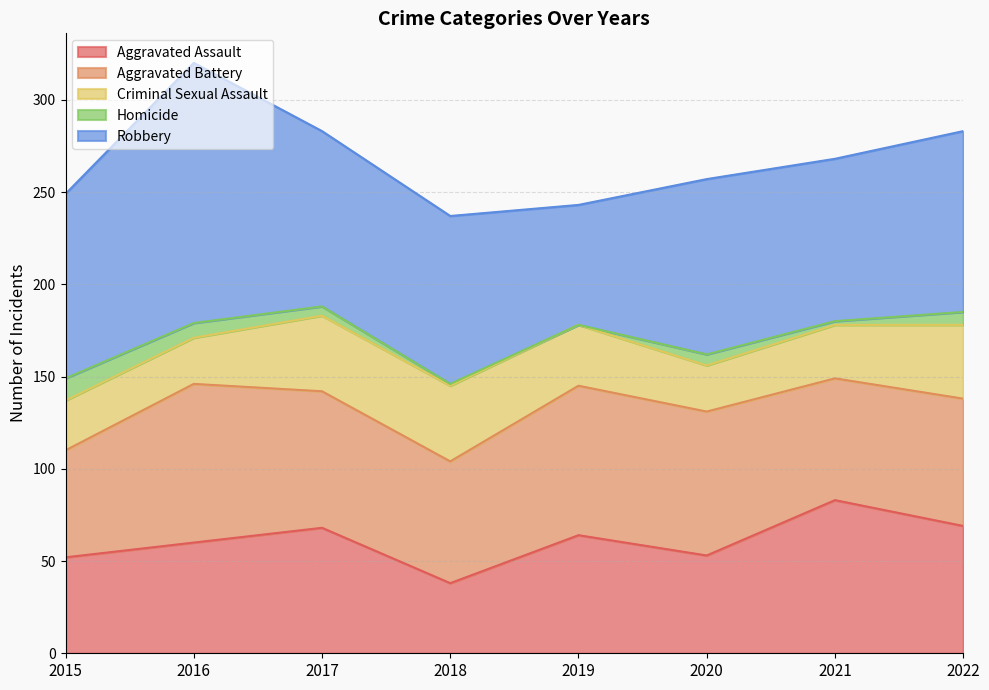

The value of Criminal Sexual Assault at 2022 is 71. True or false?

False